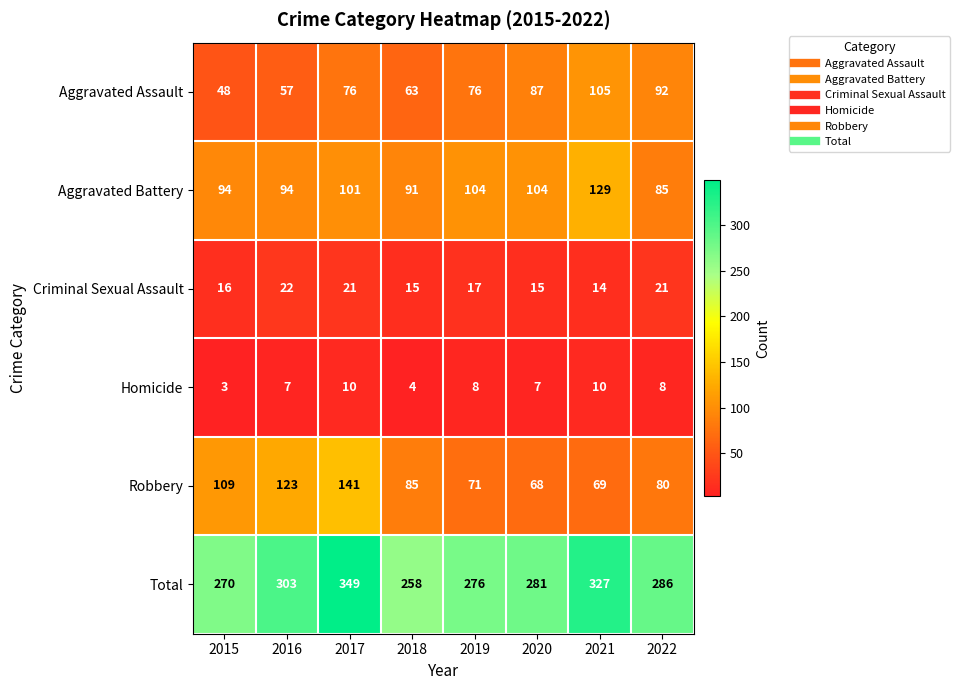

True or false: Aggravated Assault has a value of 87 at 2020.

True